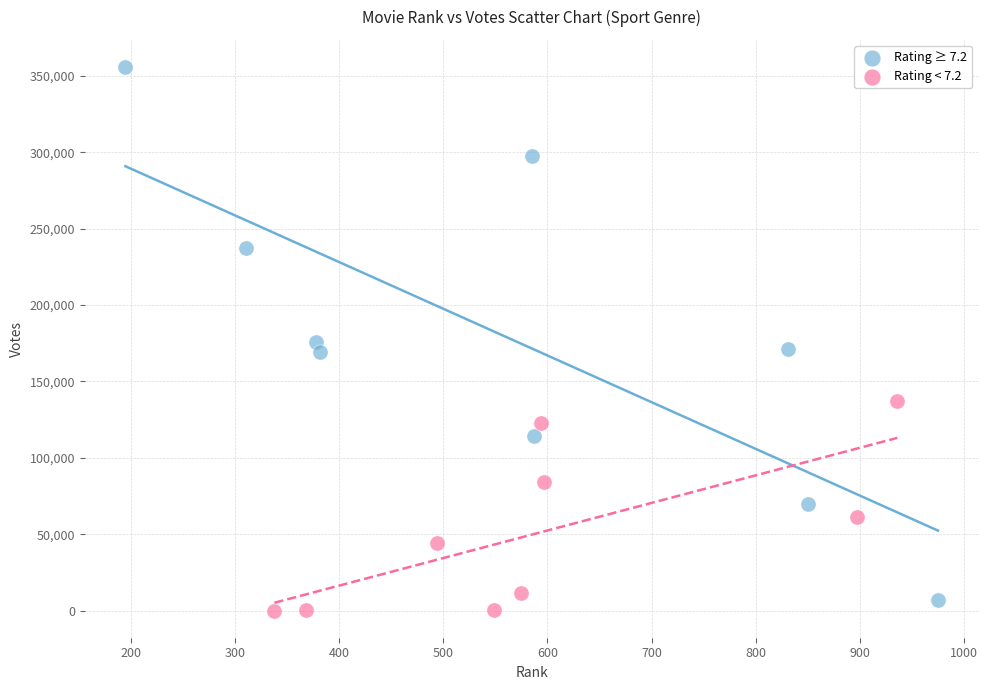

Which series has the largest Y range (max minus min)?

Rating ≥ 7.2